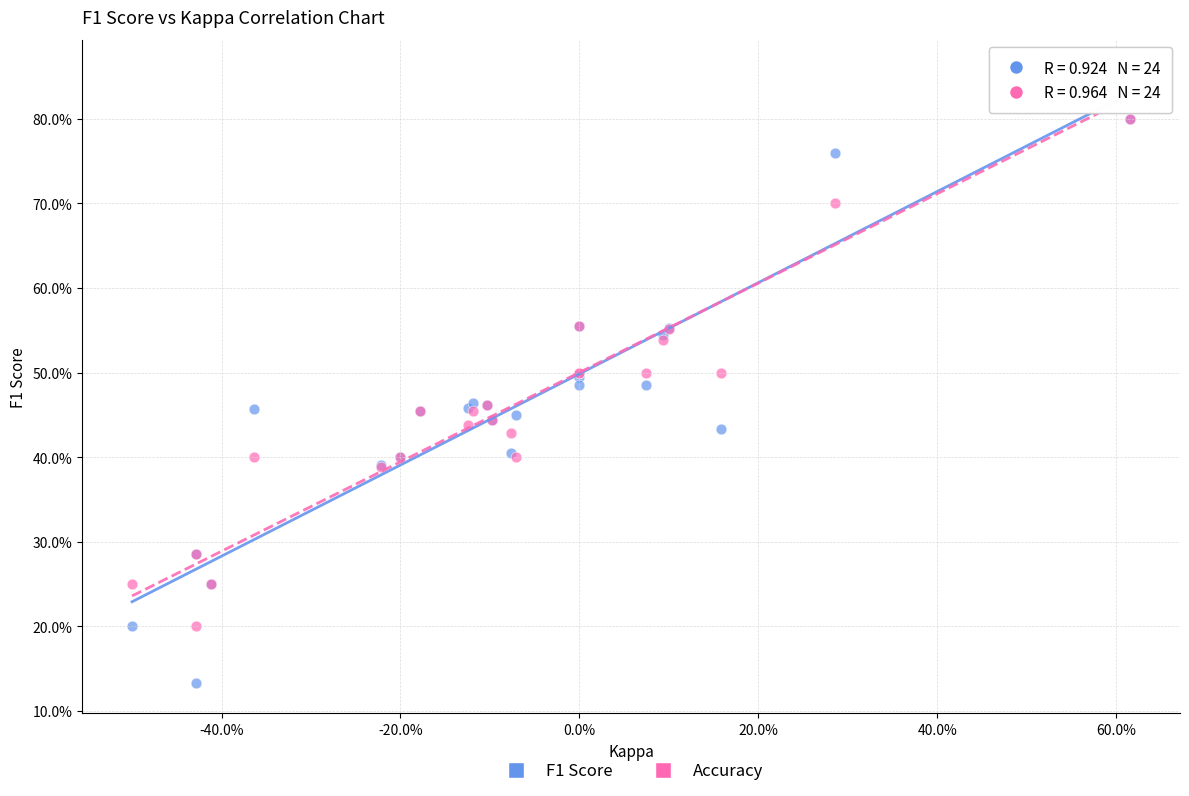

Which series contains the highest Y value?

Accuracy